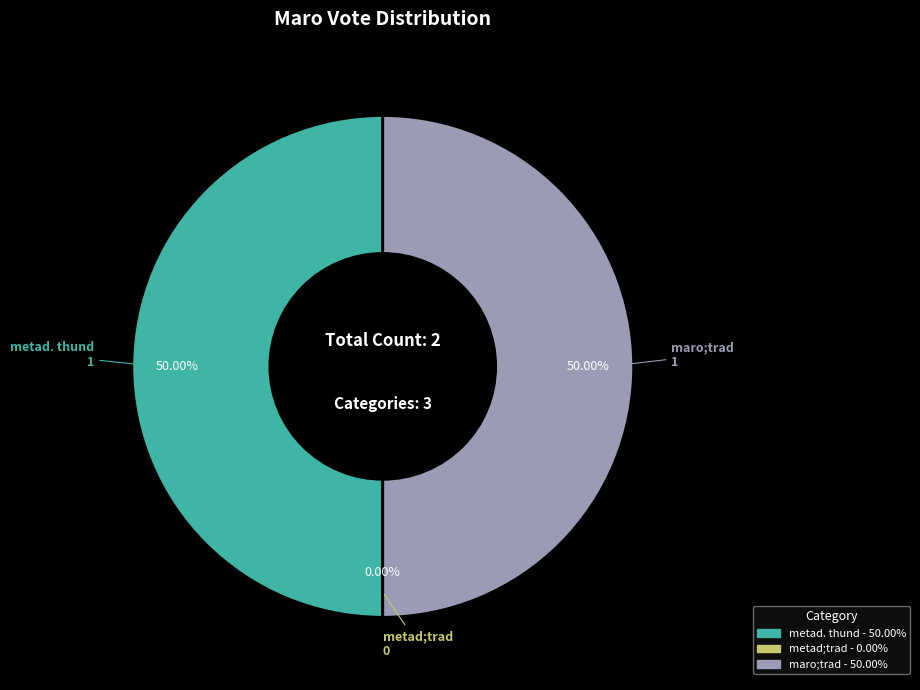

Rank the categories by value from lowest to highest.

metad;trad, metad. thund, maro;trad